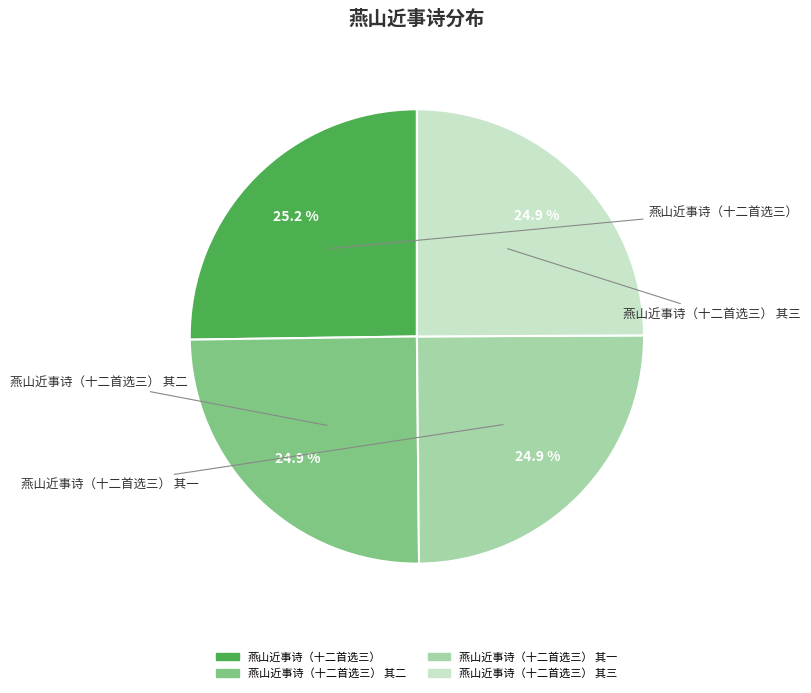

Does any single category account for the majority?

No